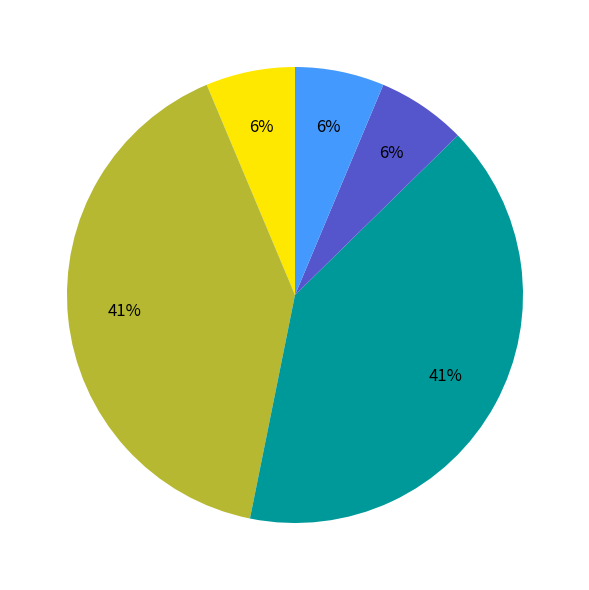

To the nearest percent, what is the average slice percentage?

20%